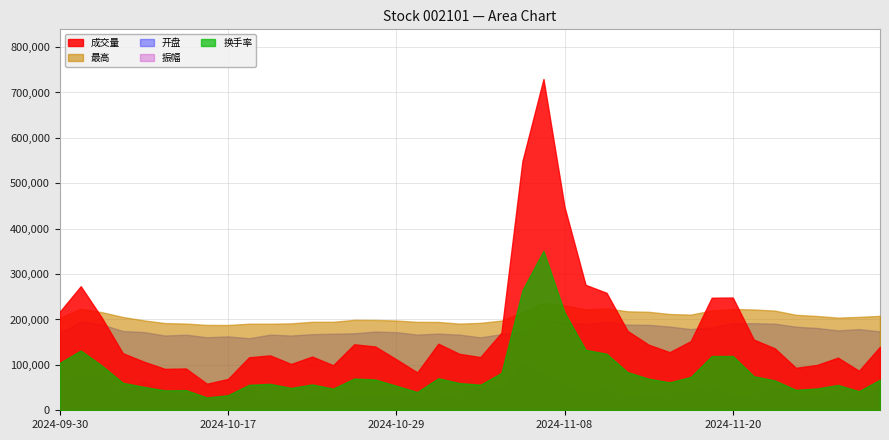

Is it true that 换手率 equals 3.5 at 2024-11-14?

False